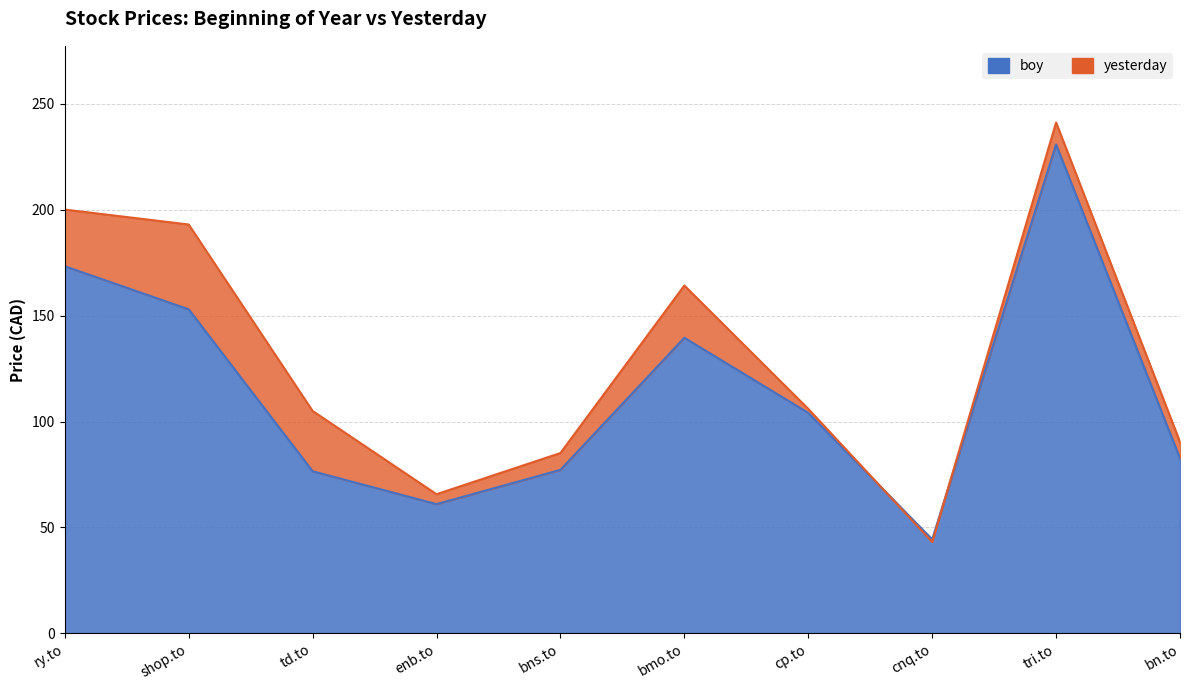

Does the chart display data point markers on the line(s)?

No